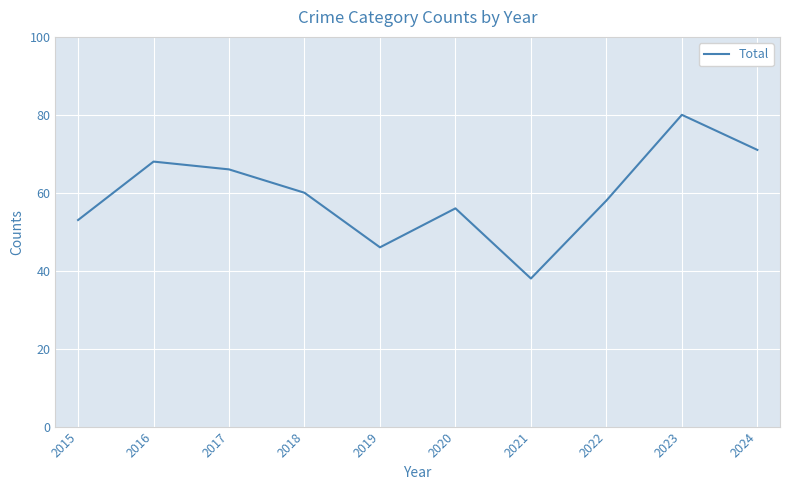

Reading left to right, what are all the values shown in this chart?

53	68	66	60	46	56	38	58	80	71